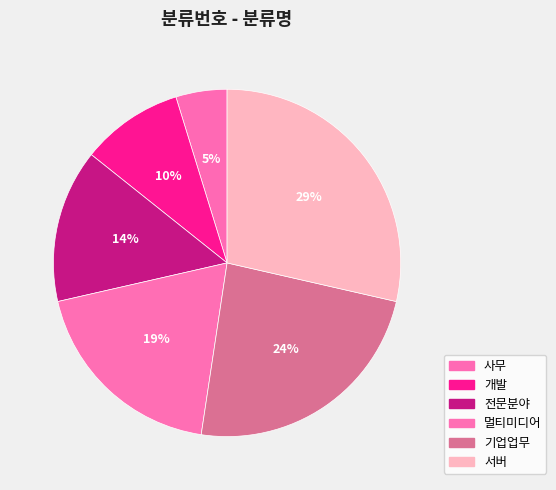

Rank the categories by value from lowest to highest.

사무, 개발, 전문분야, 멀티미디어, 기업업무, 서버